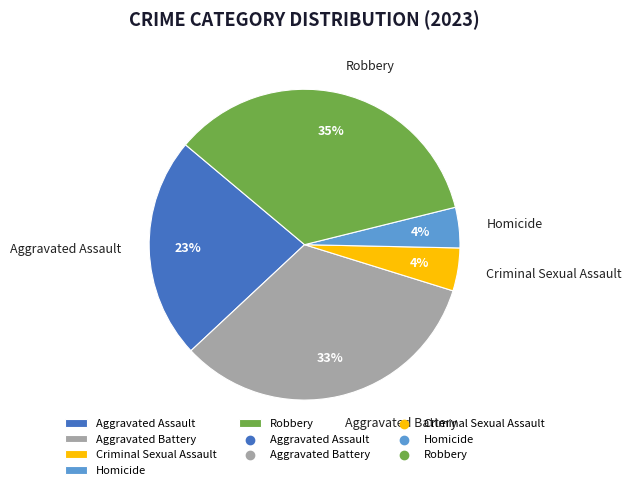

True or false: Robbery accounts for 35% of the total.

True